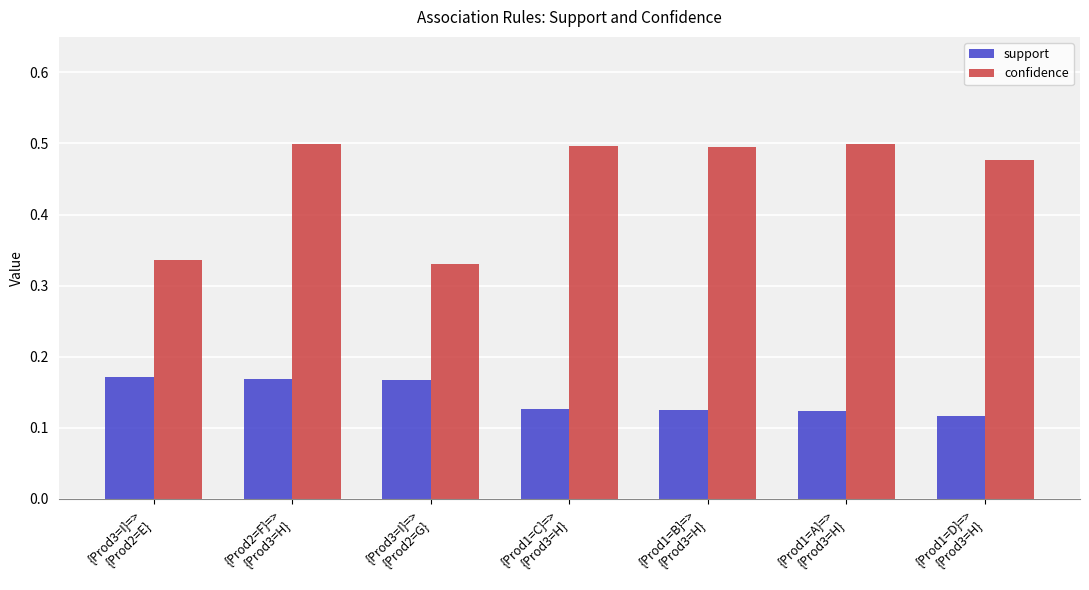

List the series in order of their overall mean, lowest first.

support, confidence